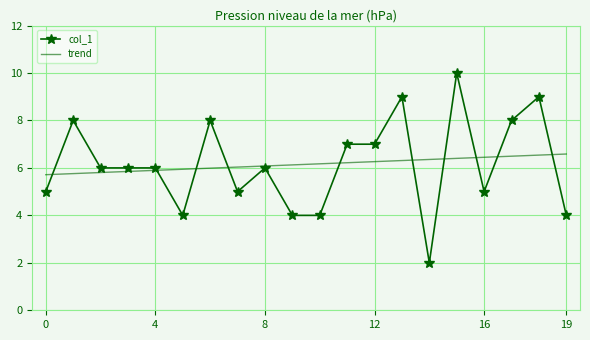

What is the difference between the maximum and second lowest values in the trend series?

0.8